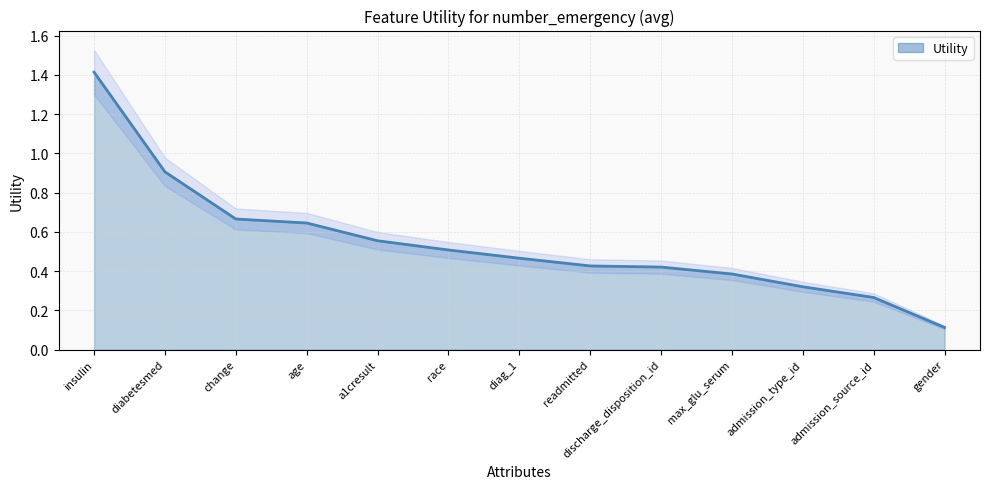

What is the smallest value displayed?

0.1